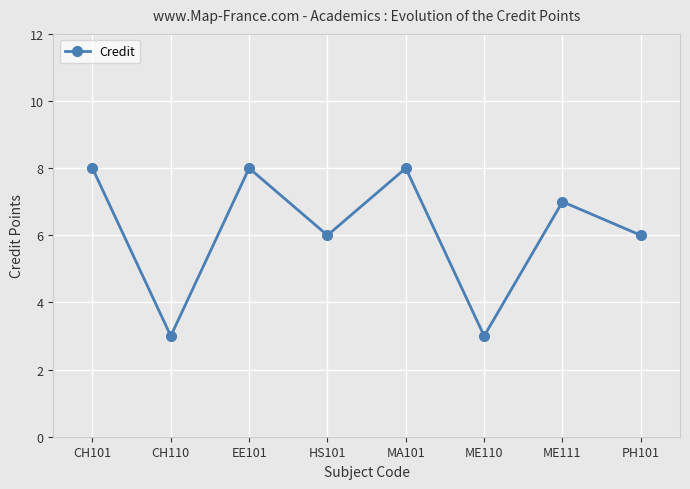

What is the value of the 5th point from the left?

8